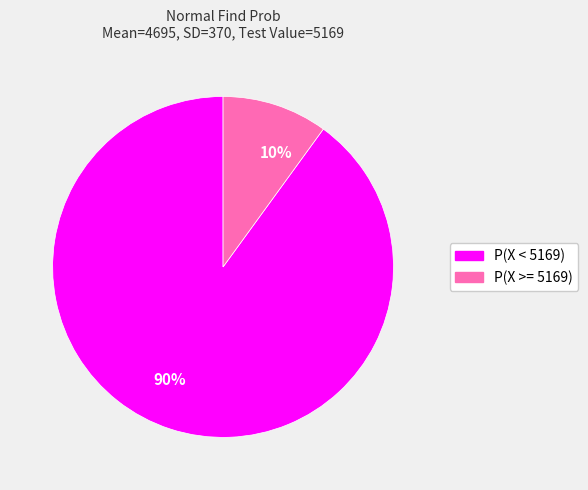

To the nearest percent, what is the combined percentage of P(X < 5169) and P(X >= 5169)?

100%